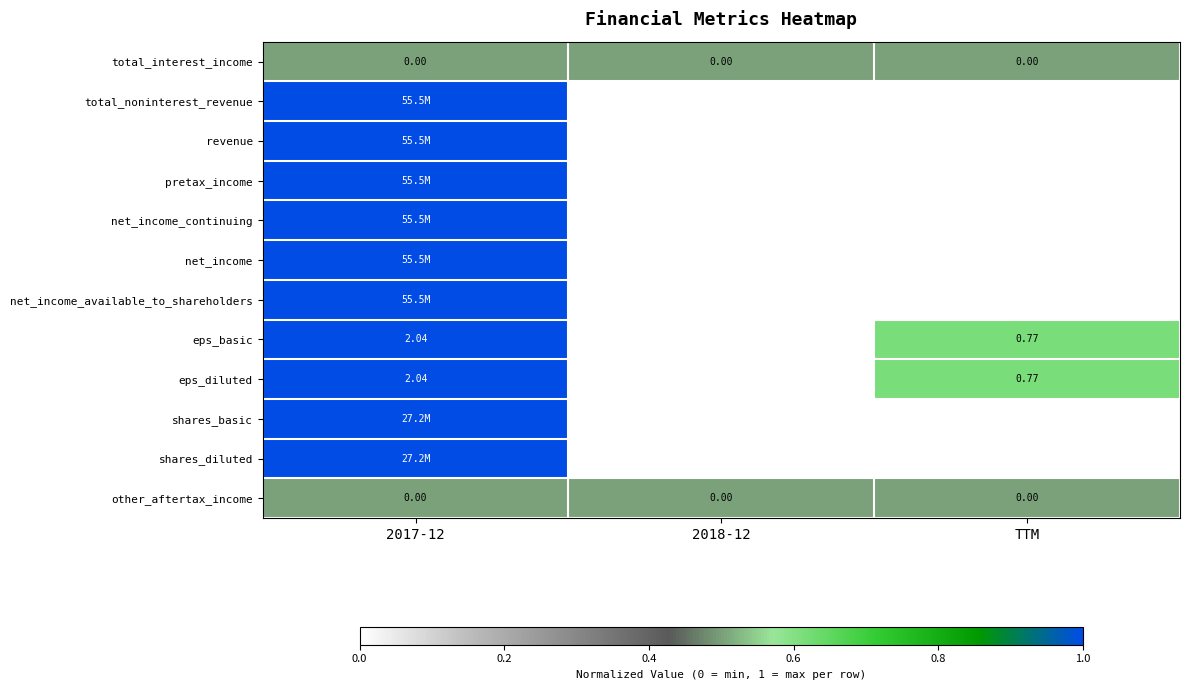

How many negative values does the eps_diluted series have?

1